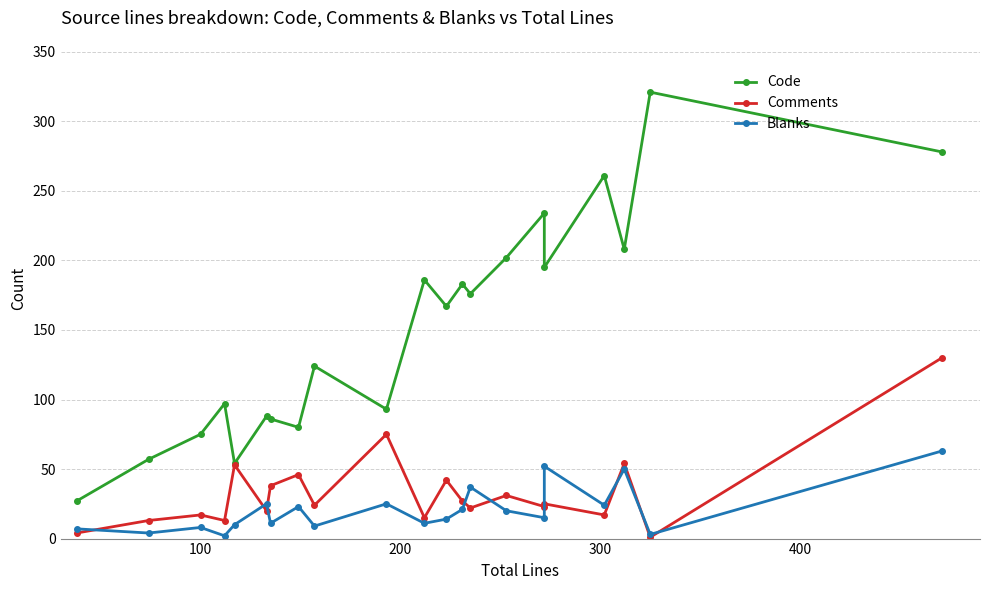

Does the chart have visible grid lines?

Yes